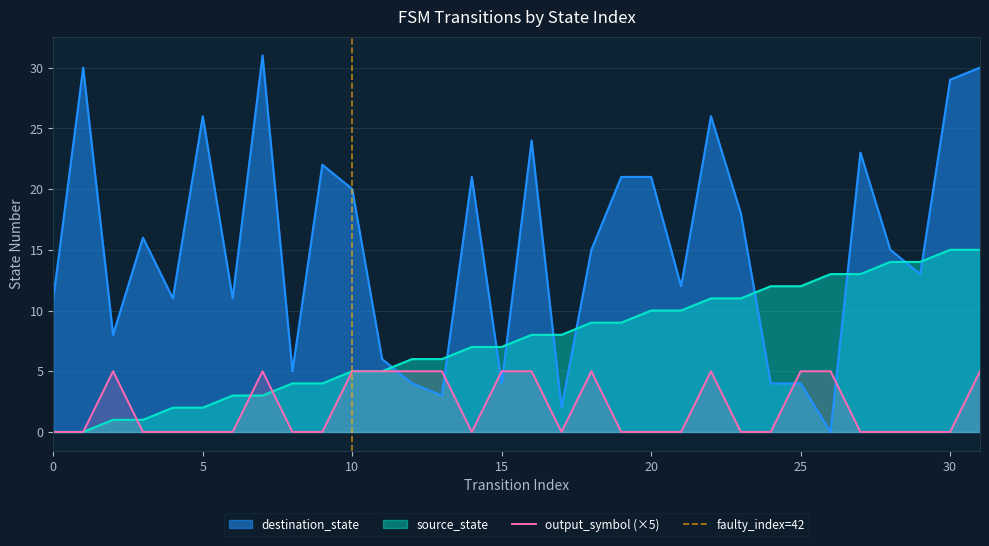

What is the difference between the second highest and minimum values in the output_symbol series?

5